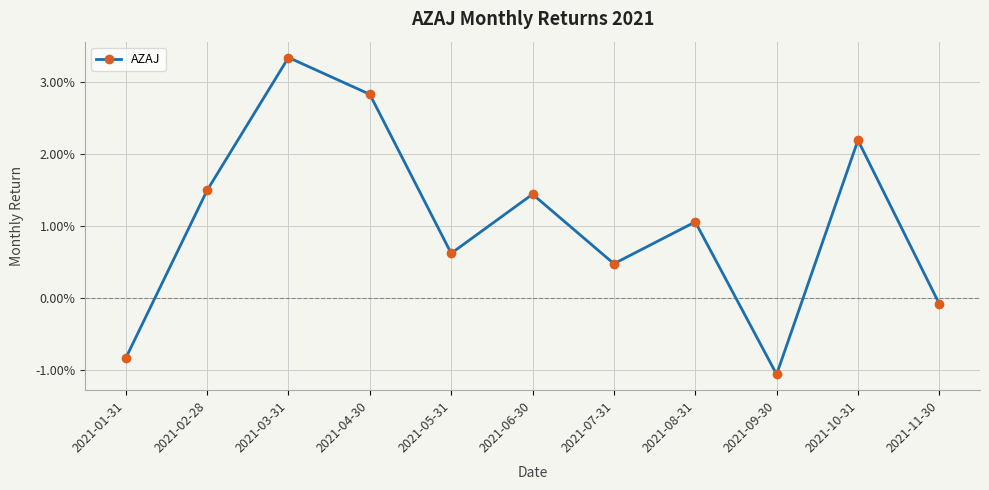

Is this an area chart (filled region under the line)?

No